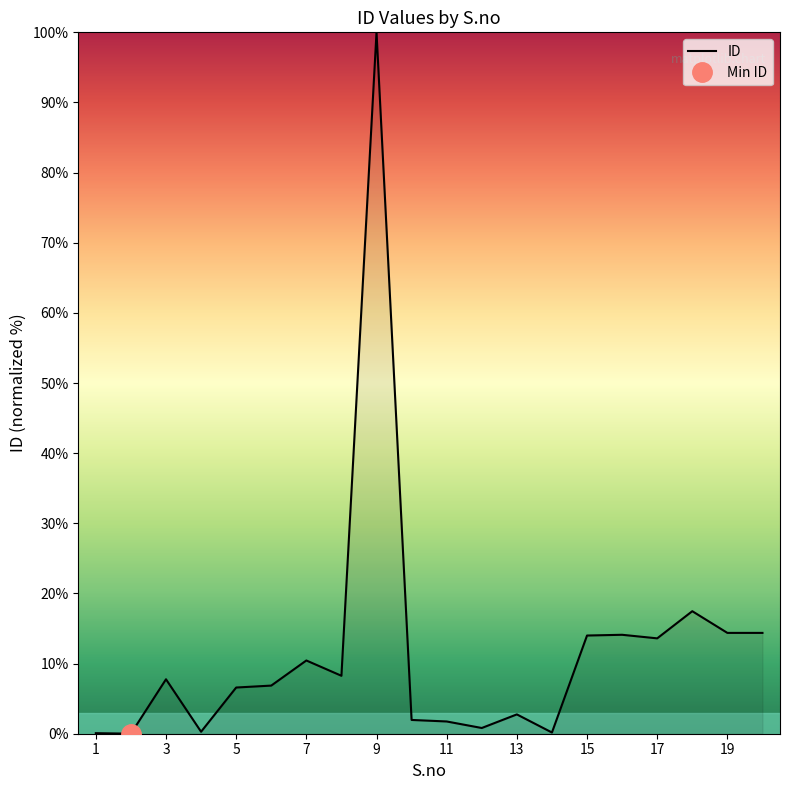

What is the sum of the values at 4 and 7?

10.7